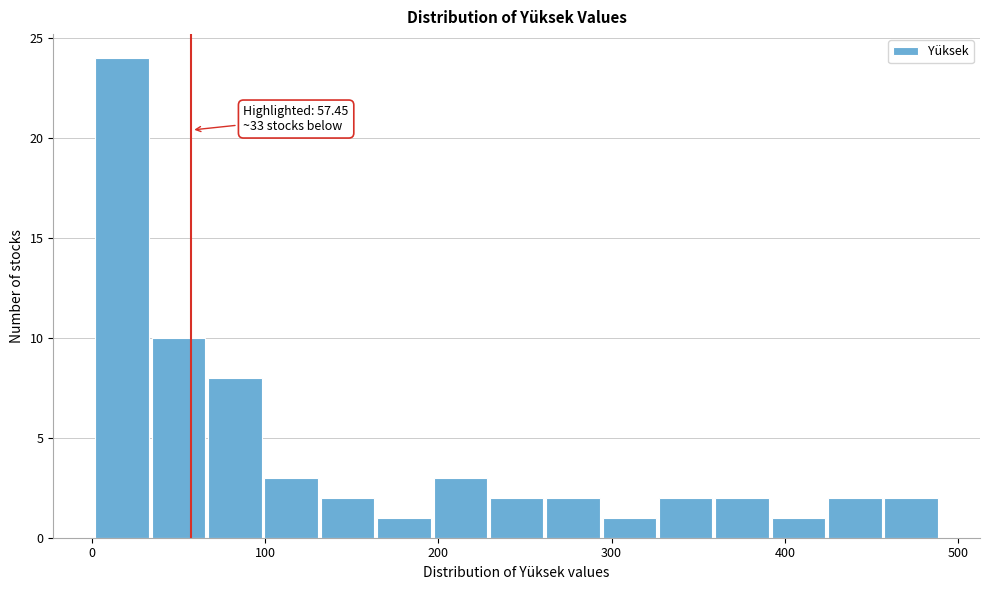

Around what value on the x-axis is the tallest bar? Give the approximate position of its centre, as read against the axis.

20